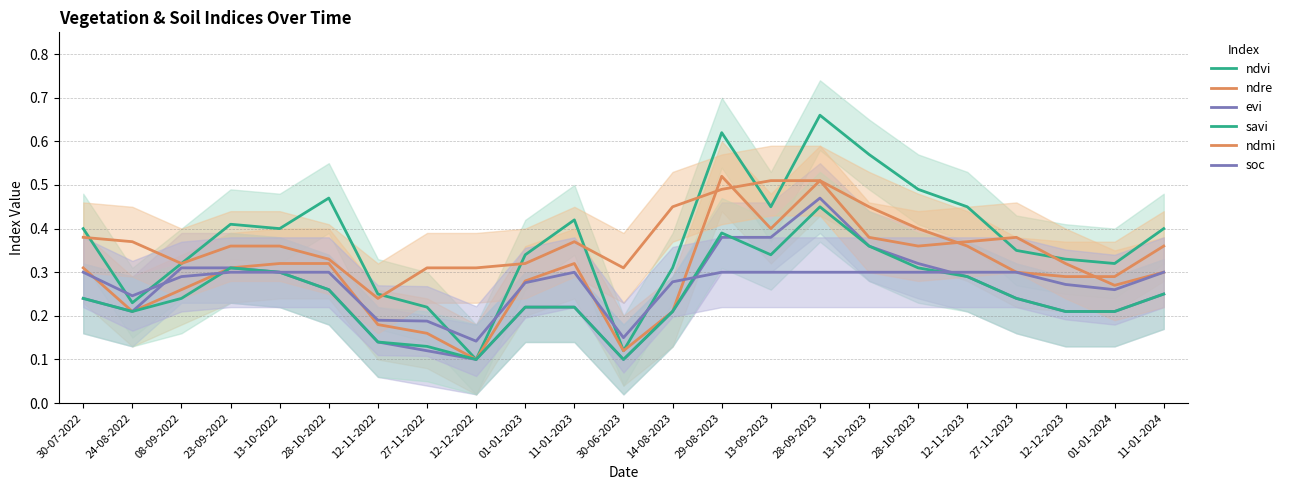

How many data points does each series have?

23